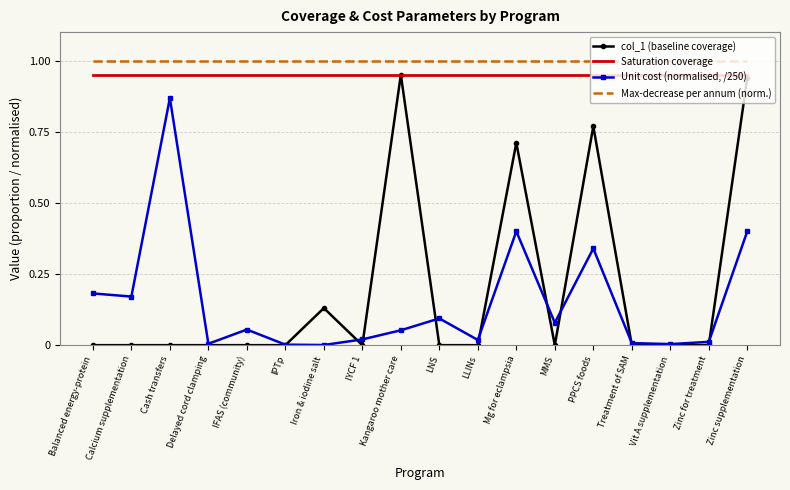

What is the sum of the Saturation coverage values at Zinc for treatment and IFAS (community)?

1.9